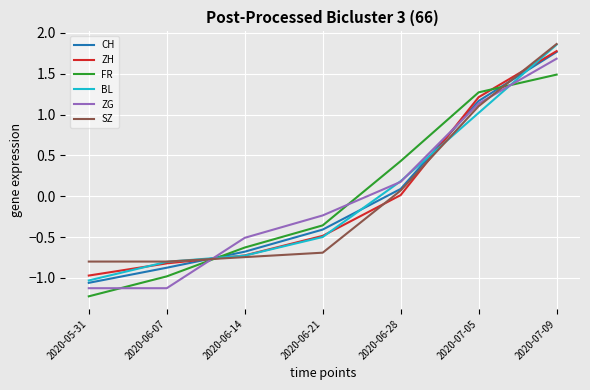

True or false: BL and SZ intersect in this chart.

True